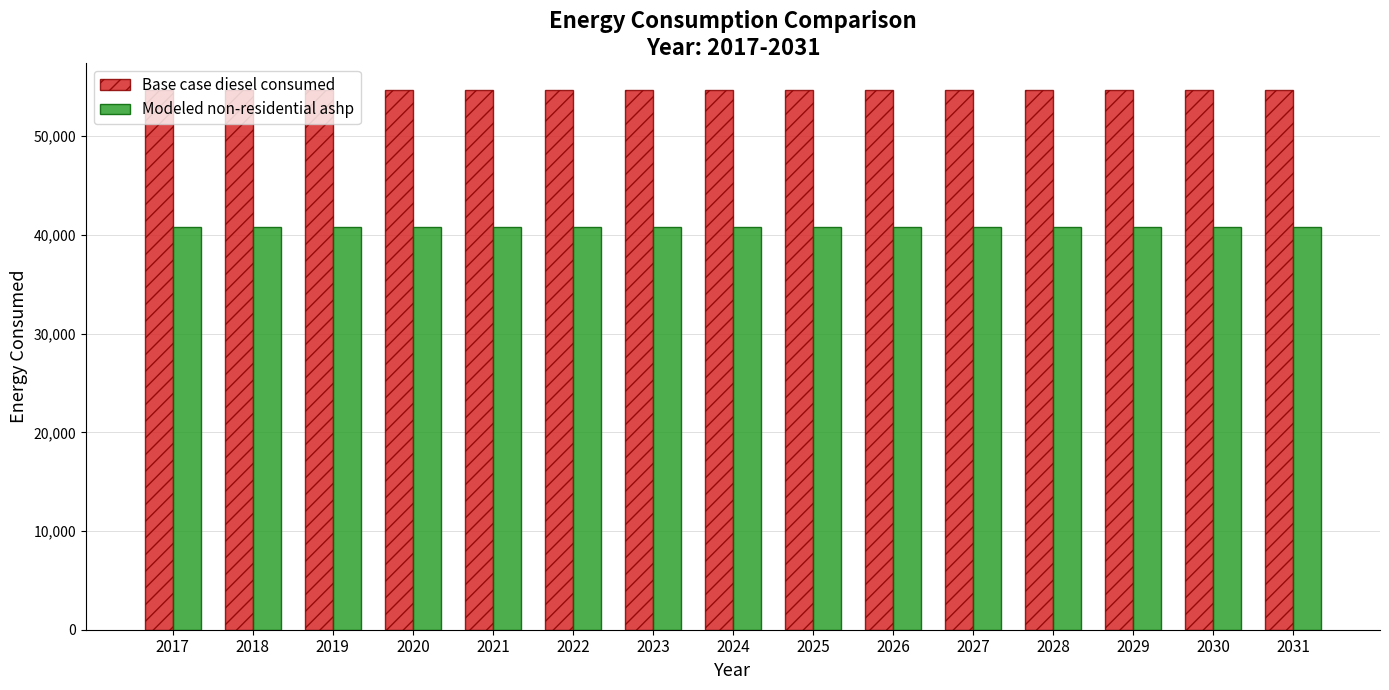

Count the number of data series in this chart.

2